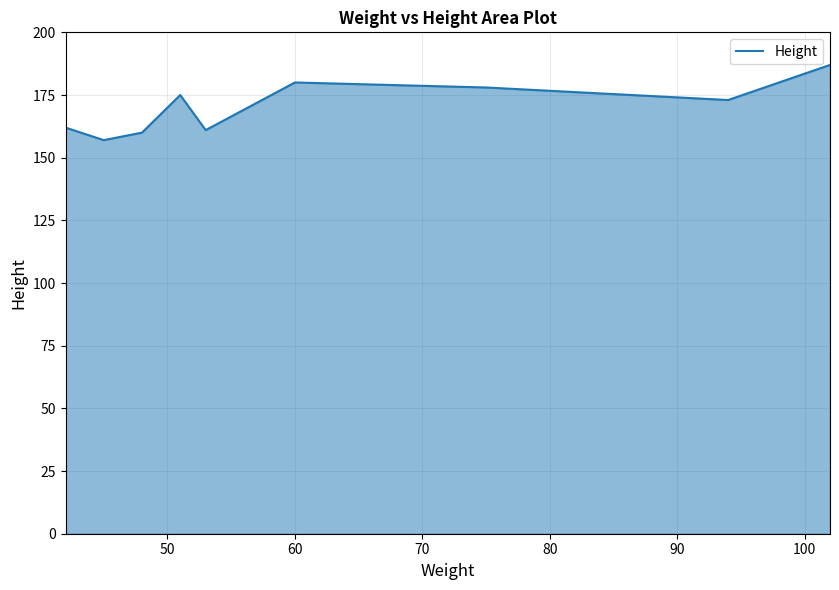

How many values are below 173?

5